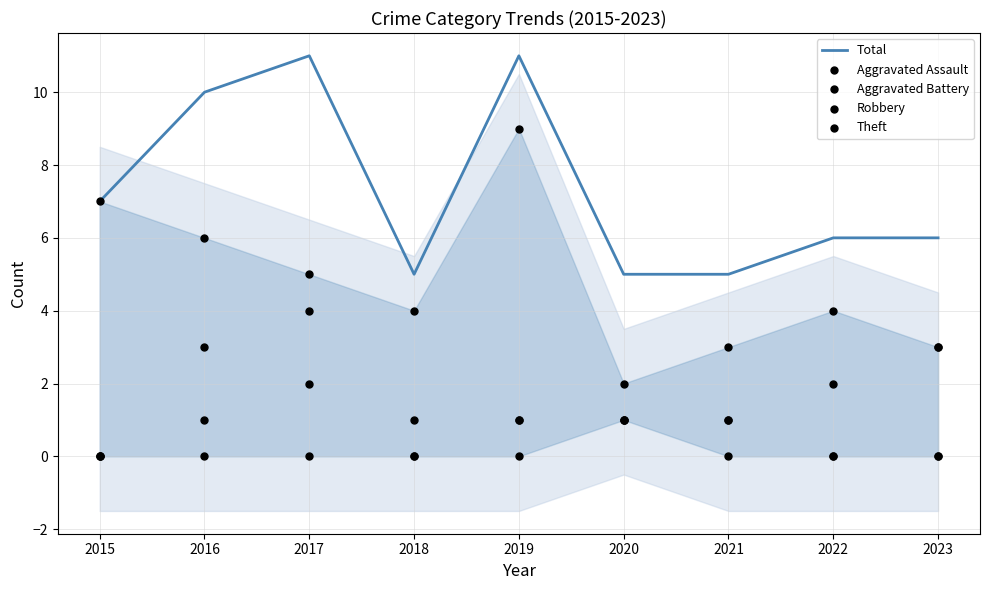

Which series reaches the minimum Y coordinate?

Aggravated Assault